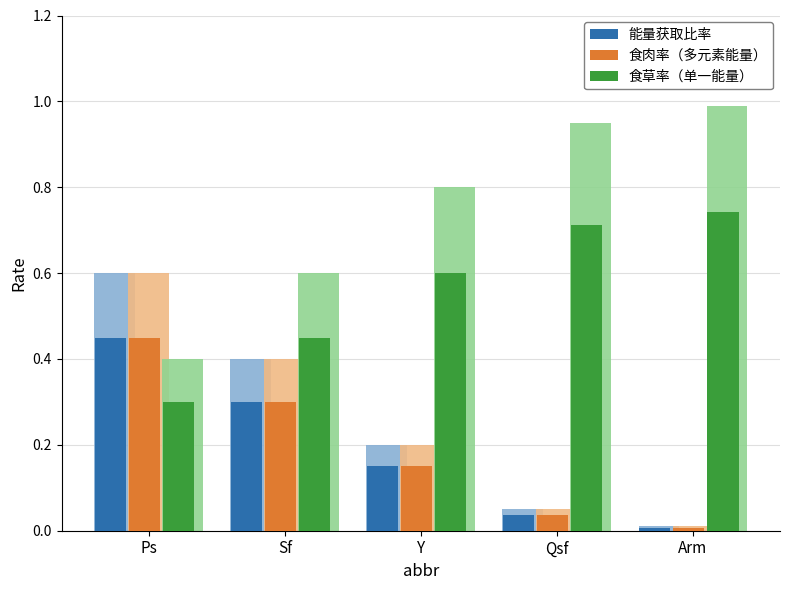

Rank the series by their maximum value, from highest to lowest.

食草率（单一能量）, 能量获取比率, 食肉率（多元素能量）